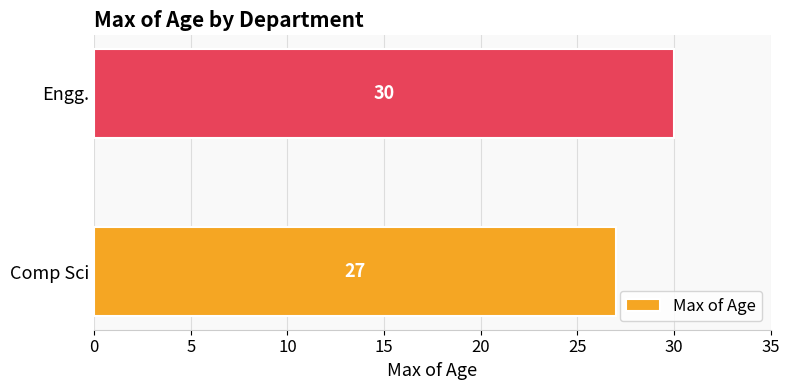

The value at Engg. is 9. True or false?

False